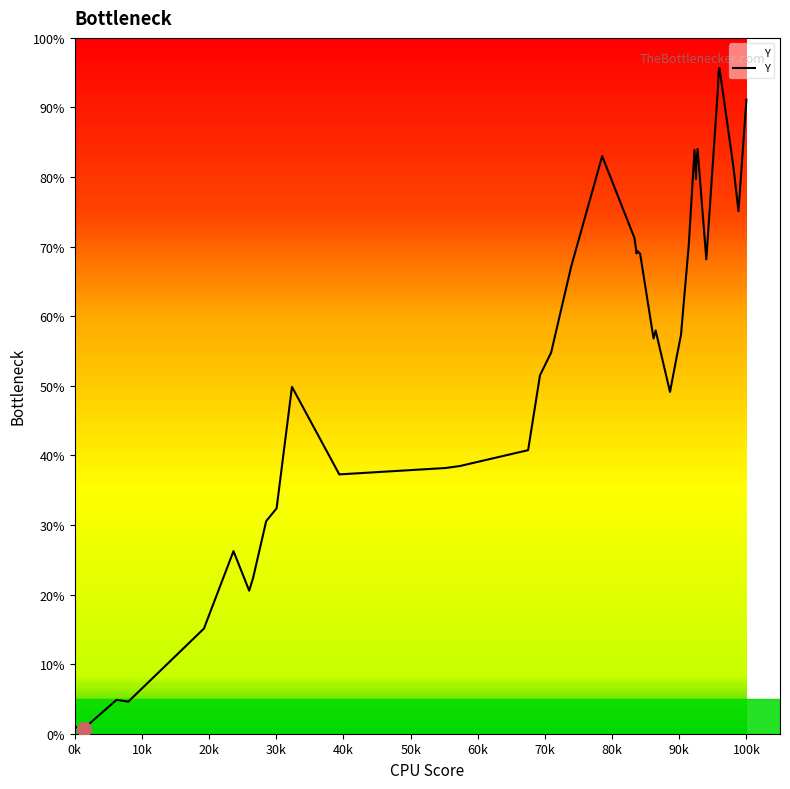

What is the maximum value shown in the chart?

95.7